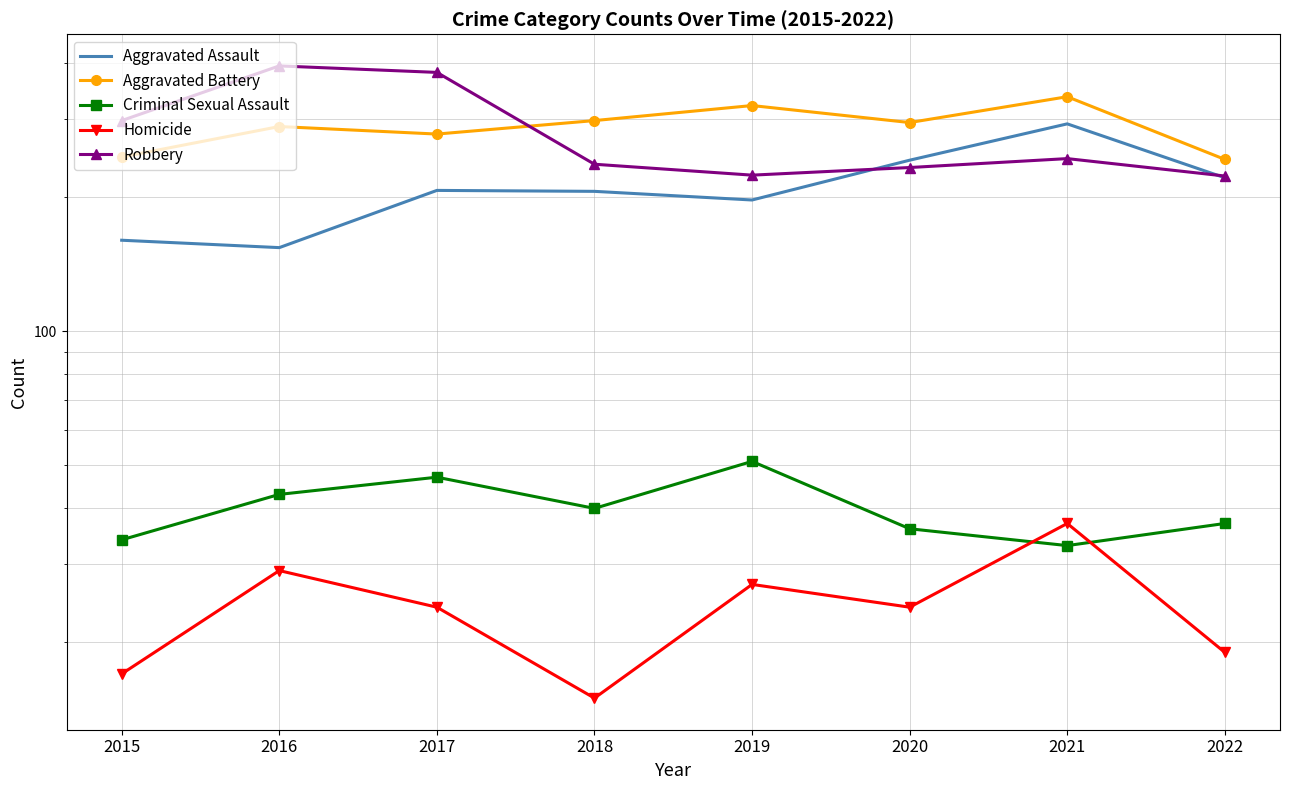

True or false: Homicide and Criminal Sexual Assault intersect in this chart.

True